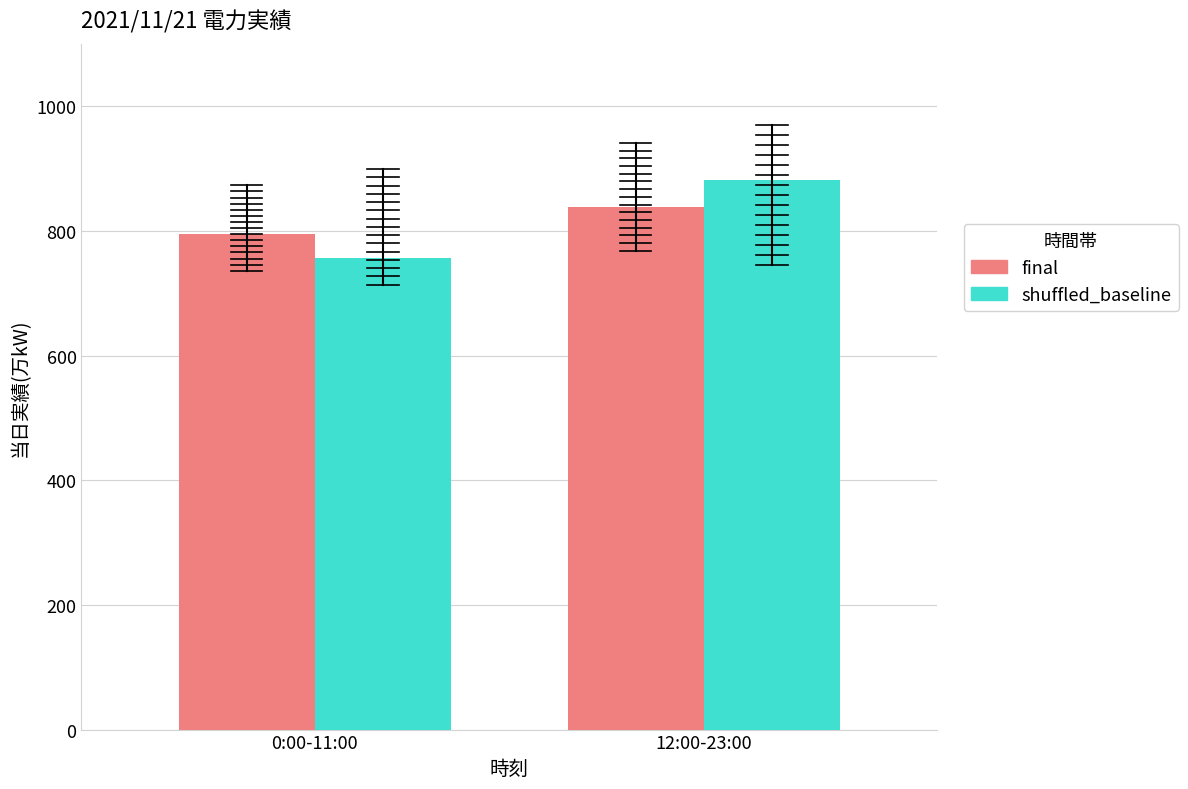

At which category does the chart reach its minimum across all series?

0:00-11:00